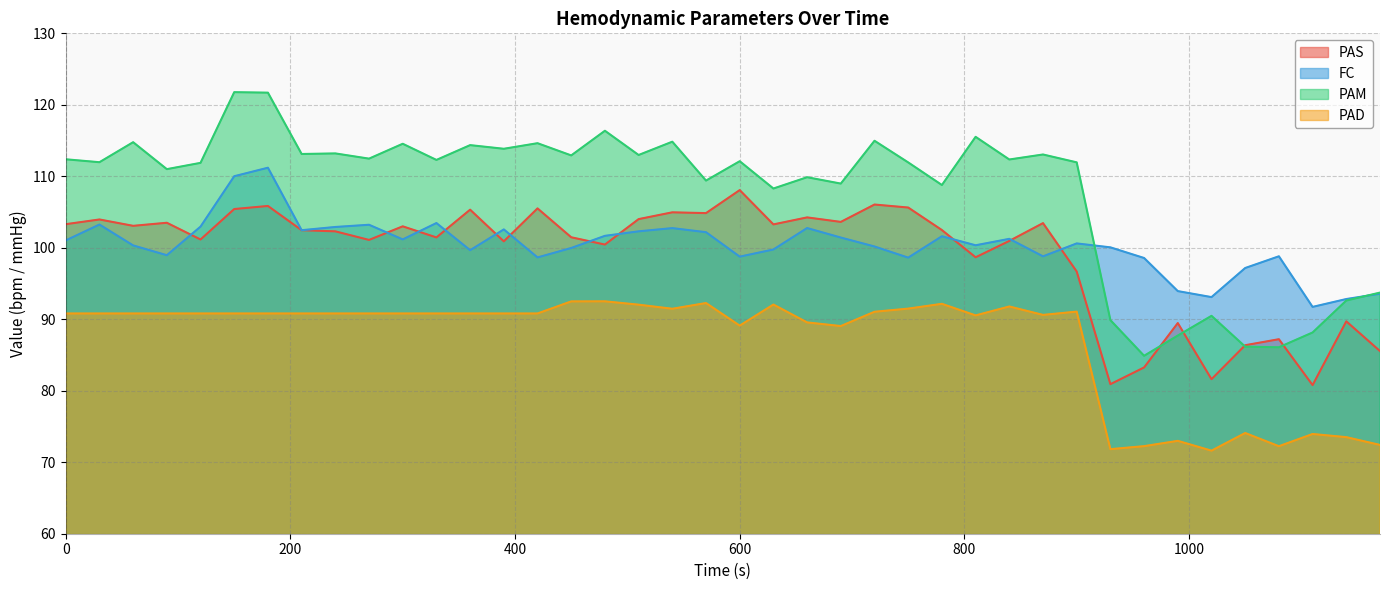

How many lines are shown in the chart?

4